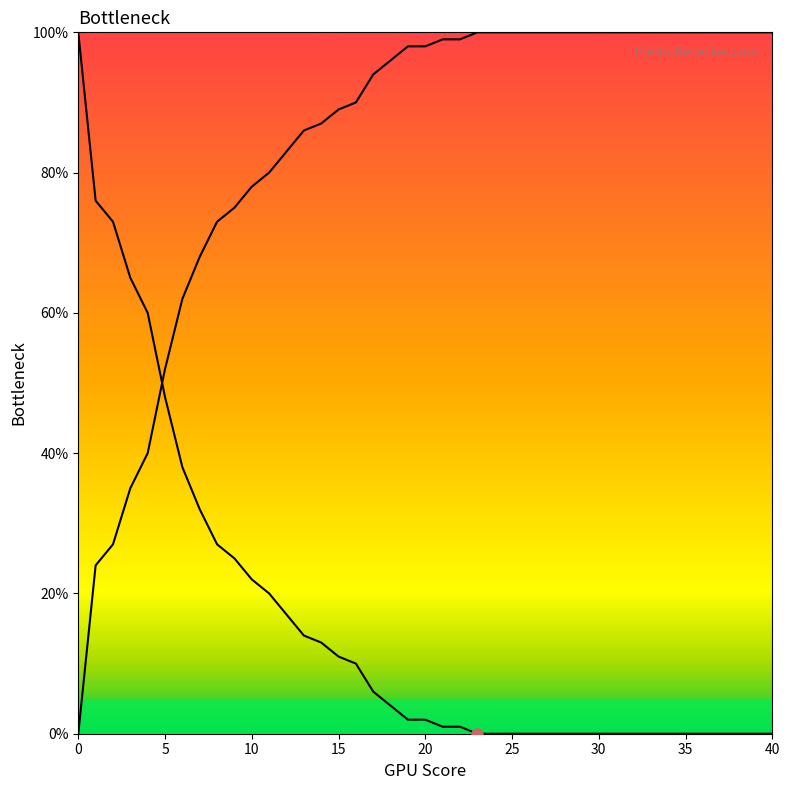

Reading left to right, transcribe all the data shown in this chart.

0.0	0.2	0.3	0.3	0.4	0.5	0.6	0.7	0.7	0.8	0.8	0.8	0.8	0.9	0.9	0.9	0.9	0.9	1.0	1.0	1.0	1.0	1.0	1.0	1.0	1.0	1.0	1.0	1.0	1.0	1.0	1.0	1.0	1.0	1.0	1.0	1.0	1.0	1.0	1.0